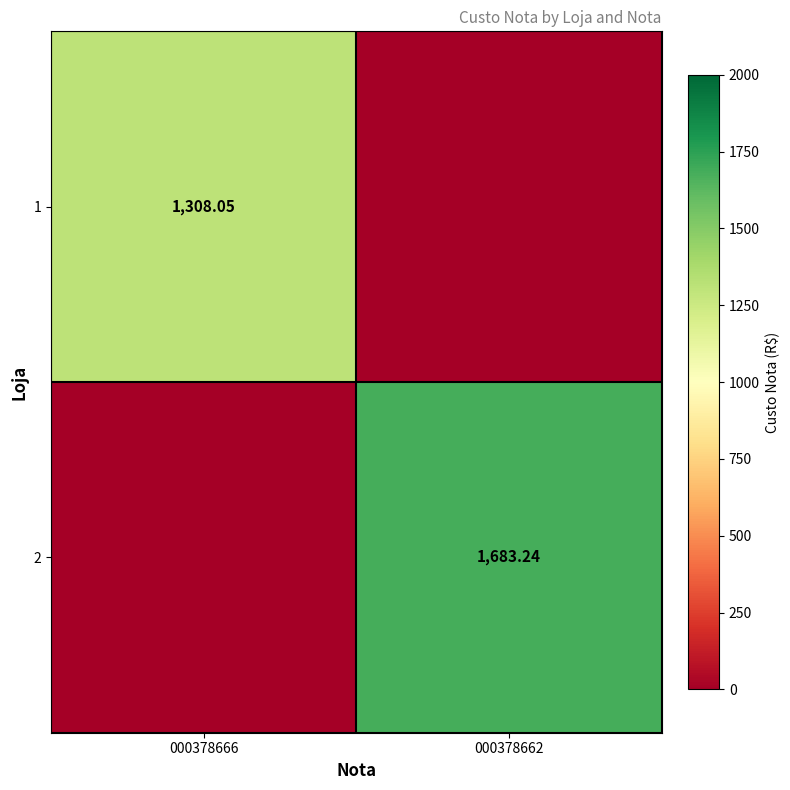

True or false: 2 has a value of -1066.2 at 000378666.

False